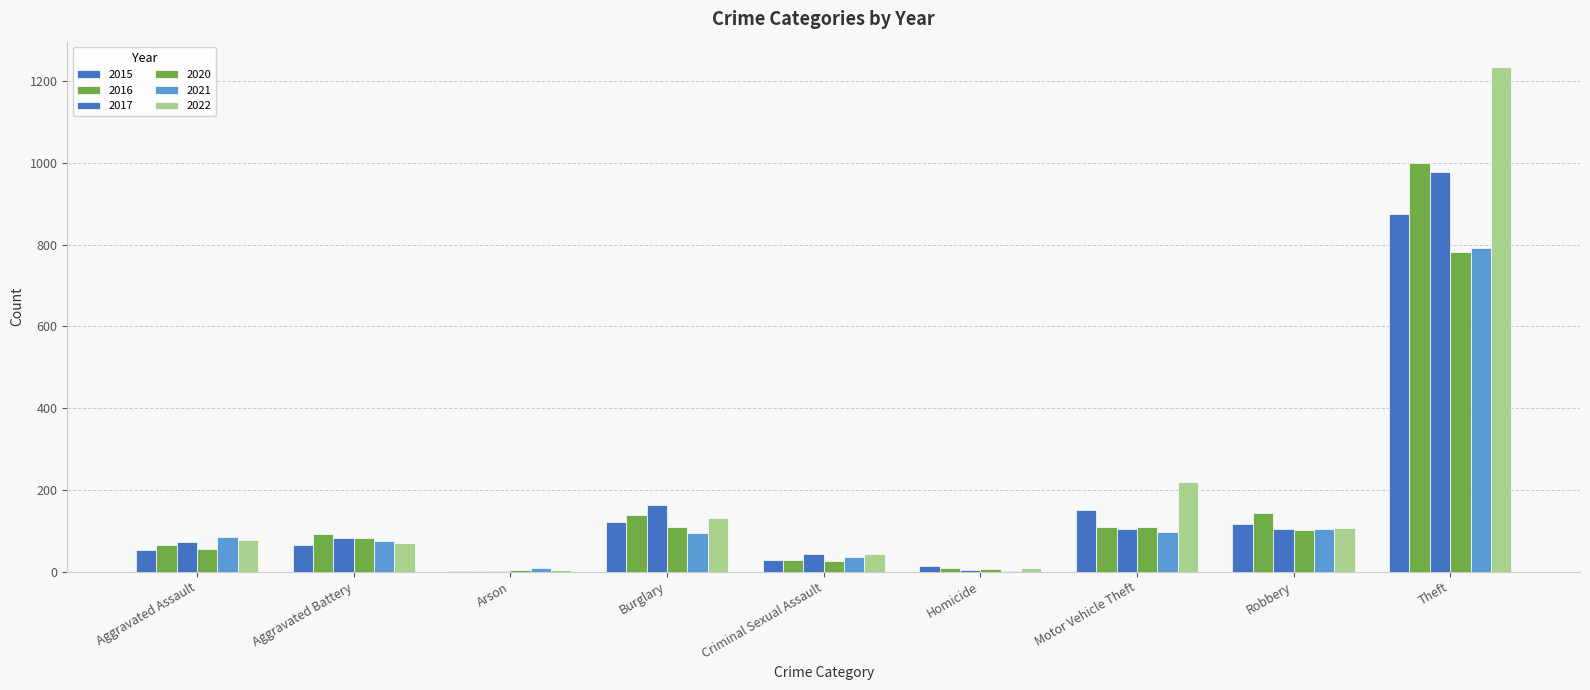

Are the bars horizontal?

No